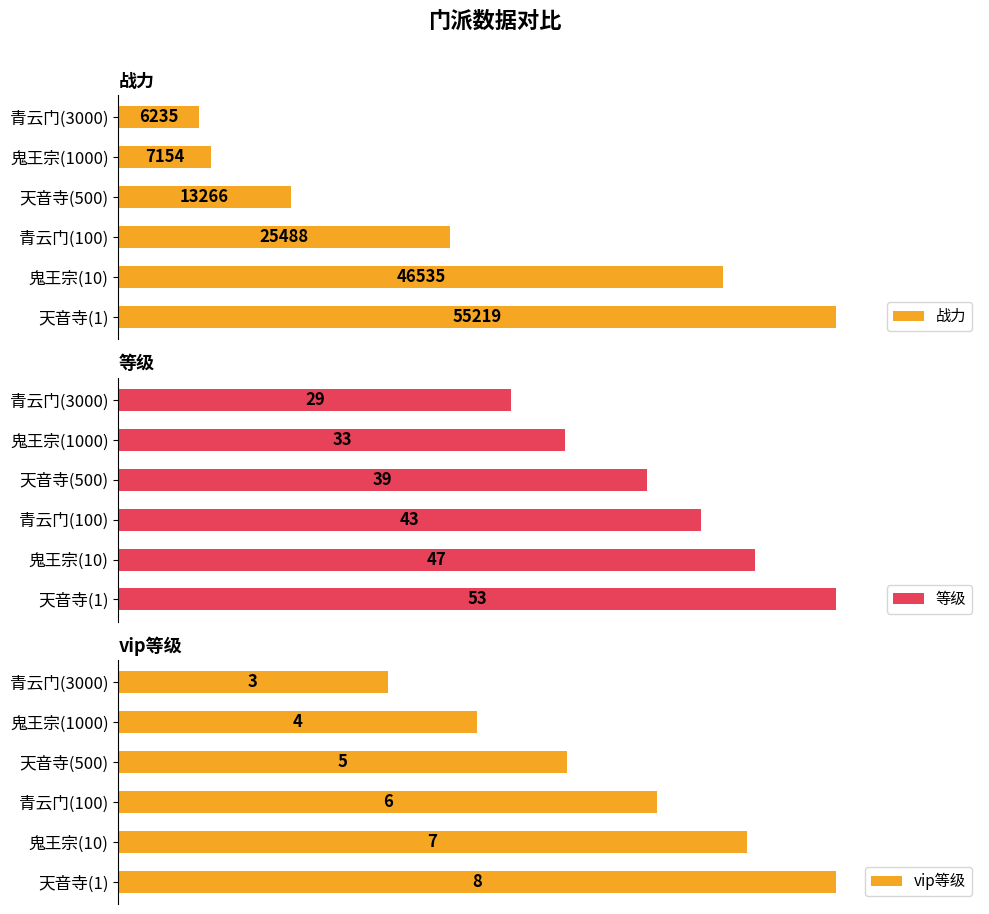

True or false: 战力 has a value of 60.7 at 天音寺(1).

False